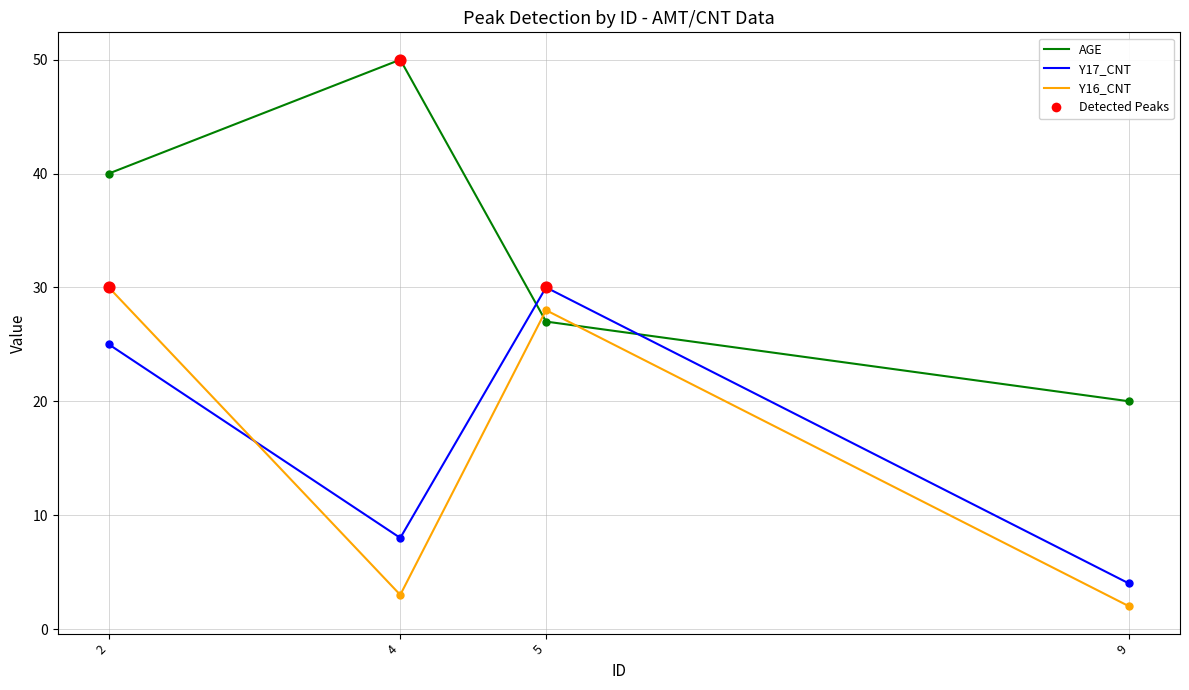

Is the value of AGE at 4 greater than the value of Y16_CNT at 2?

Yes